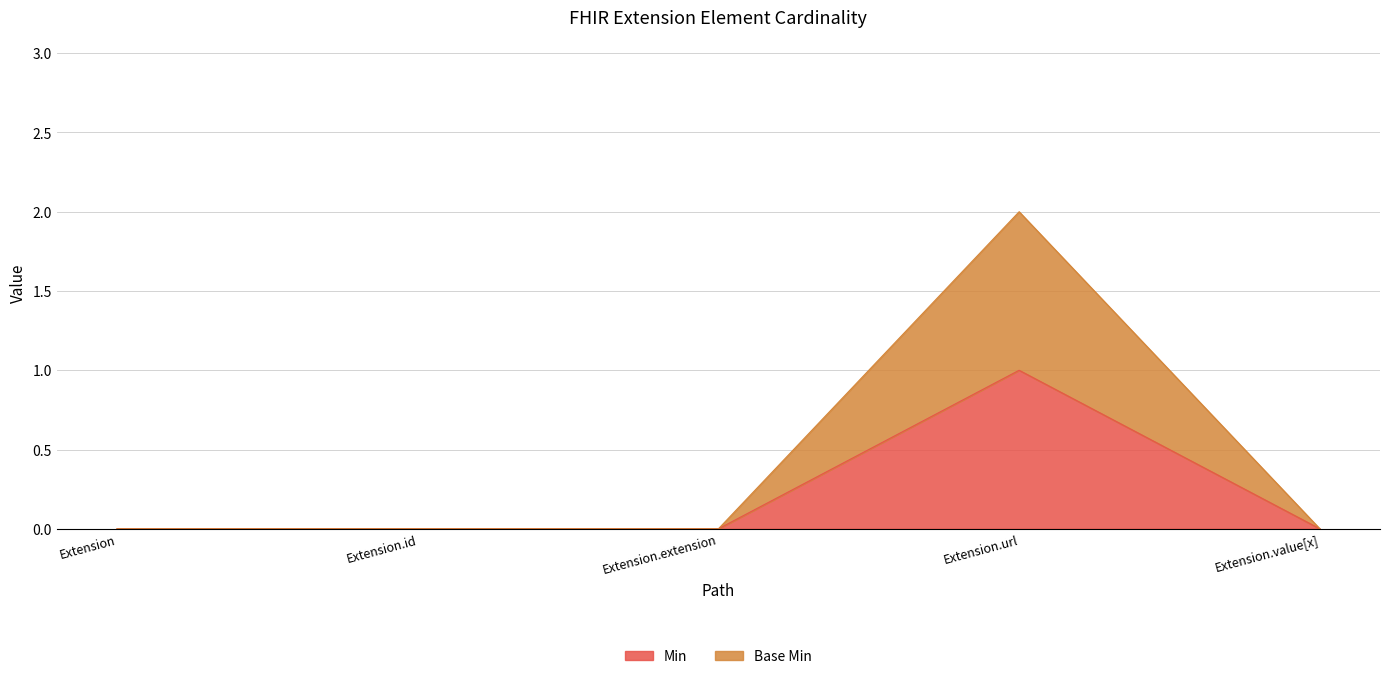

Between Extension and Extension.url, which is larger?

Extension.url